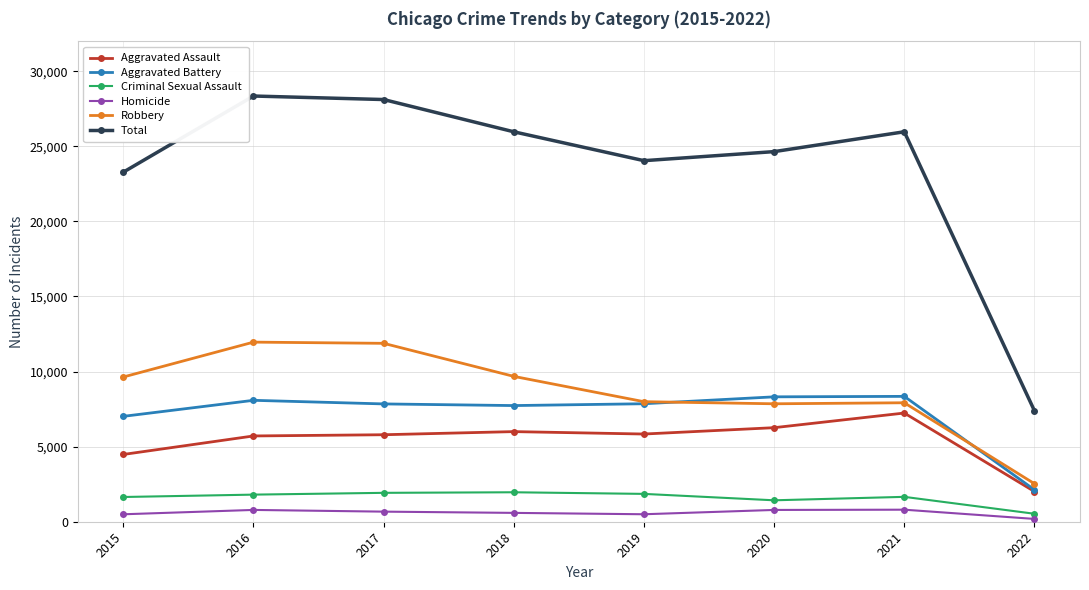

Is it true that Criminal Sexual Assault equals 1854 at 2019?

True